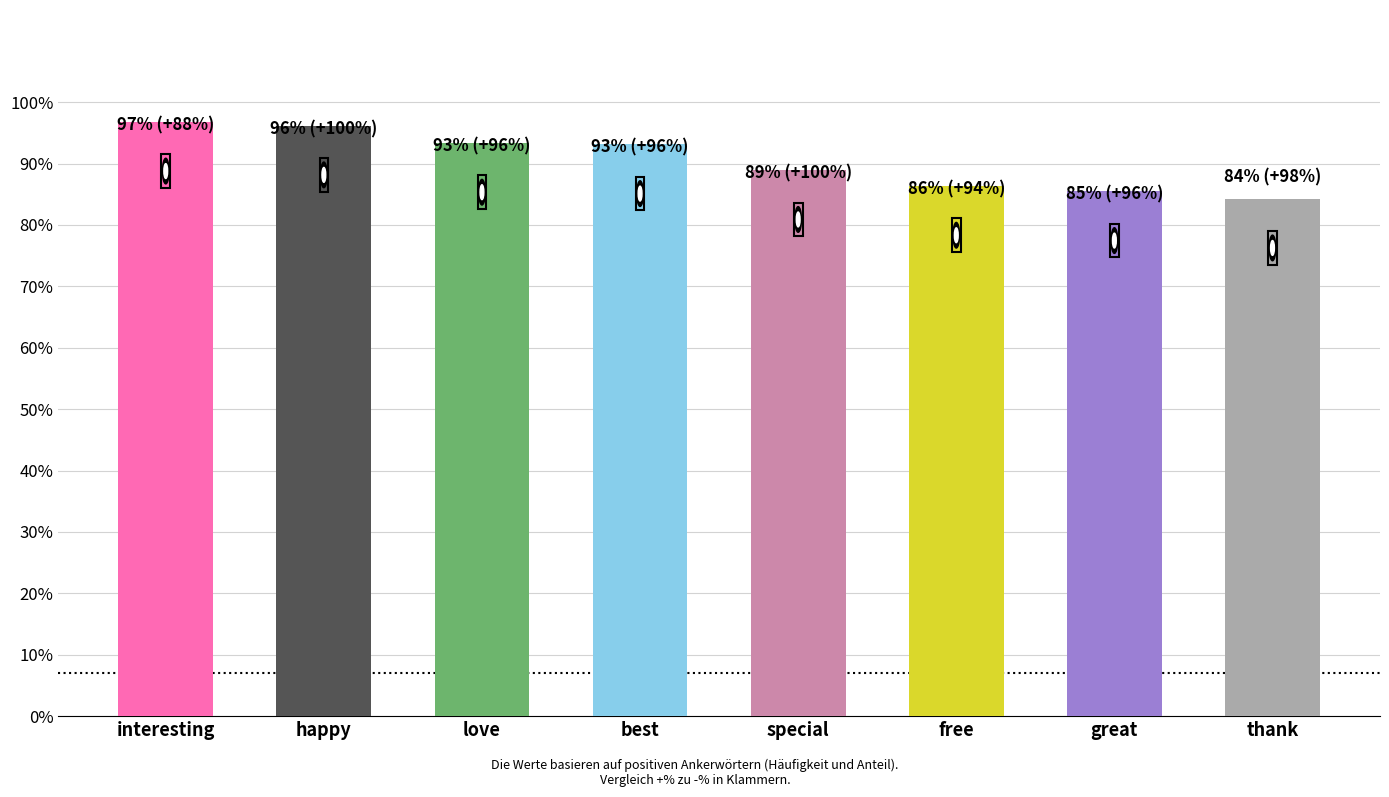

Between best and love, which is larger?

love